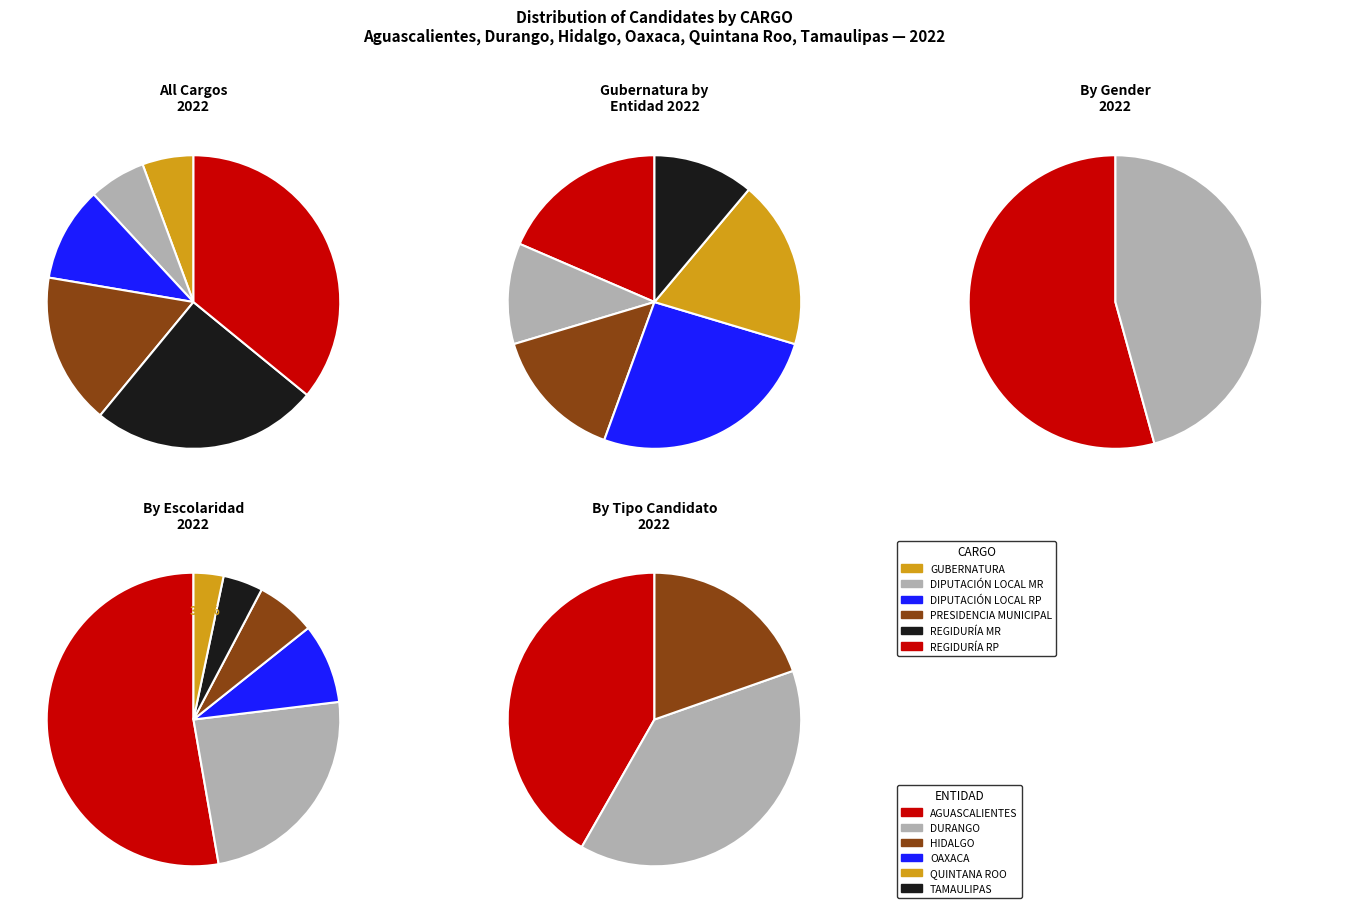

To the nearest percent, what is the combined percentage of GUBERNATURA and REGIDURÍA MR?

31%